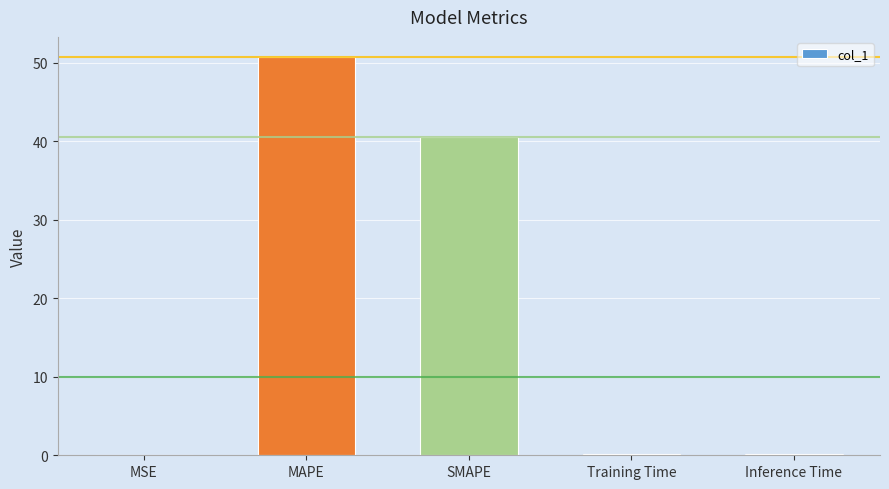

What is the sum of the values at Inference Time and MAPE?

50.9